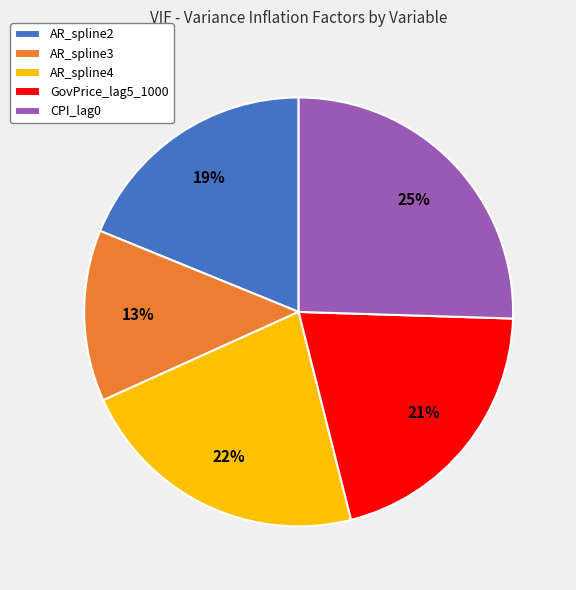

Does CPI_lag0 account for over 50% of the chart?

No